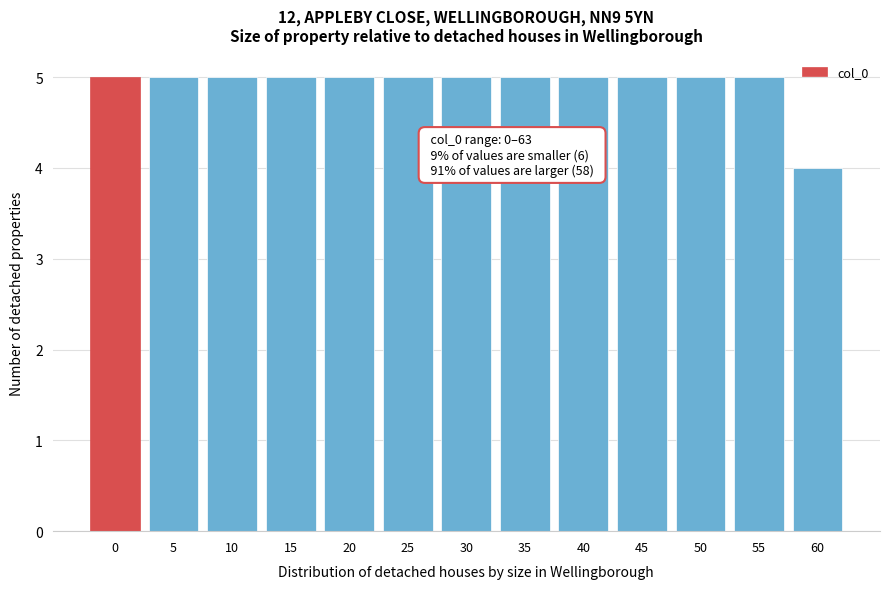

Reading left to right, list all the values displayed in this chart.

0=5	5=5	10=5	15=5	20=5	25=5	30=5	35=5	40=5	45=5	50=5	55=5	60=4